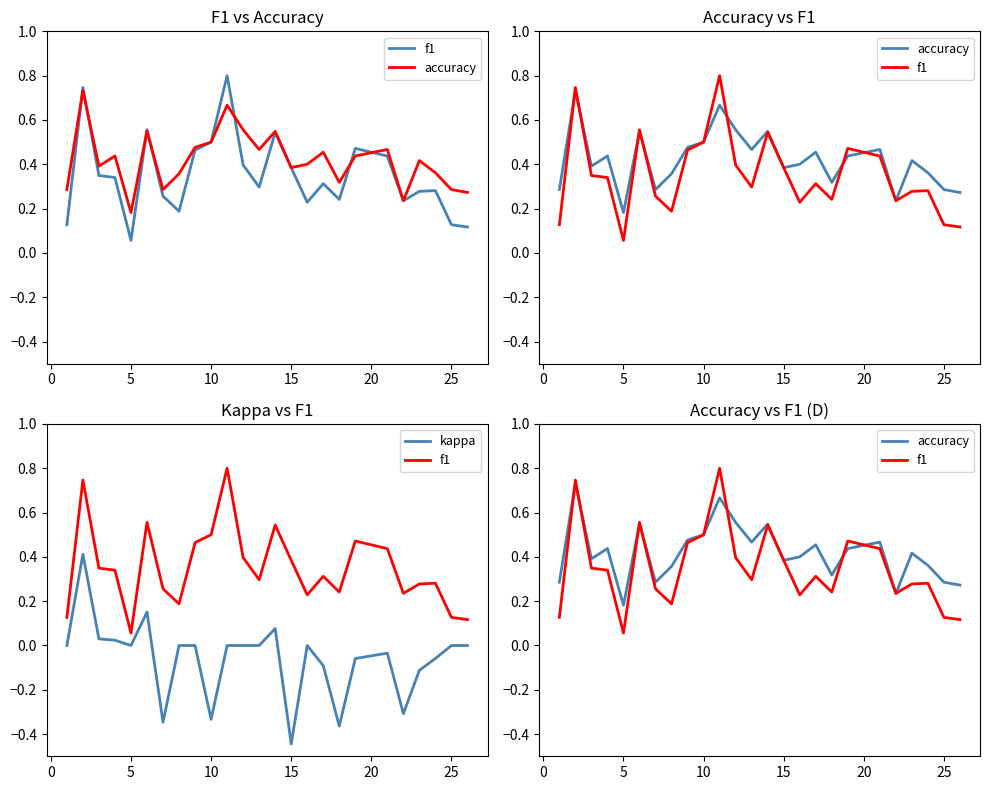

What are all the series names shown in the legend?

f1, accuracy, kappa